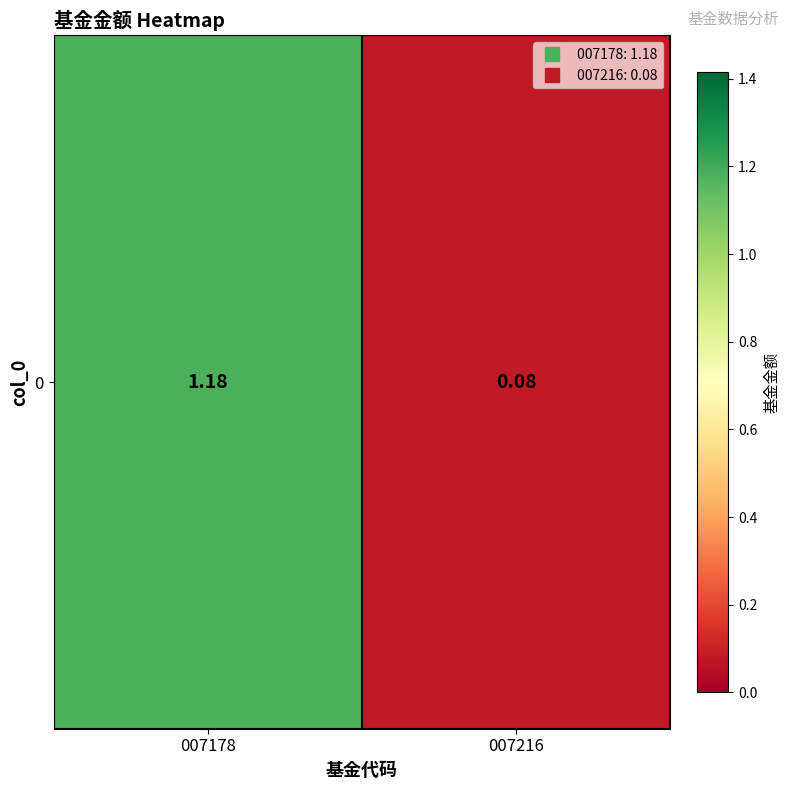

Reading left to right, transcribe all the data shown in this chart.

1.2	0.1